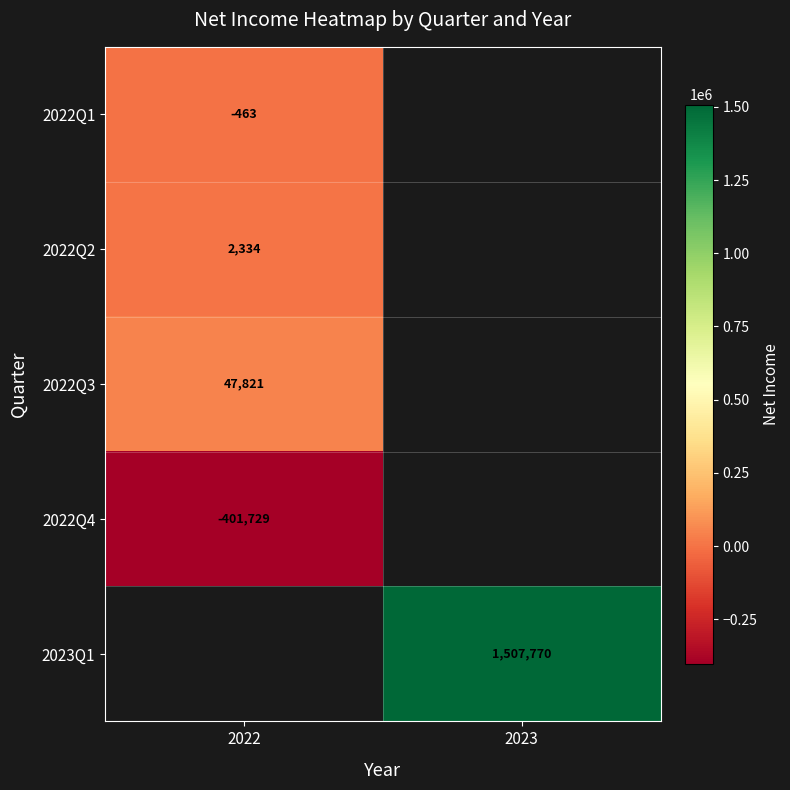

The value of 2022Q3 at 2022 is 47821. True or false?

True